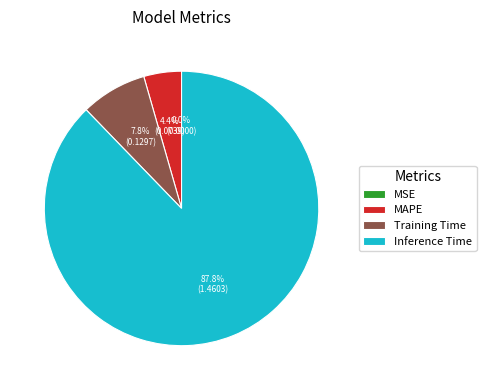

Does any single category account for the majority?

Yes